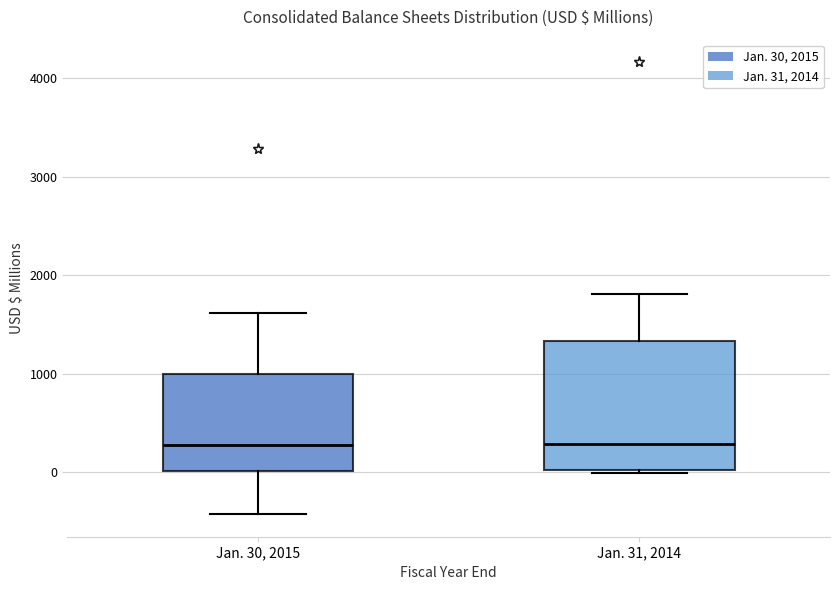

Reading left to right, transcribe this box plot: for each box, give where its median line is, the range the box spans, and where its two whiskers end, as read against the y-axis. The values are not printed on the chart, so give them approximately, as read against the axis.

Jan. 30, 2015: median 300, box 0 to 1000, whiskers -400 to 1600
Jan. 31, 2014: median 300, box 0 to 1300, whiskers 0 (just below the box's lower edge) to 1800